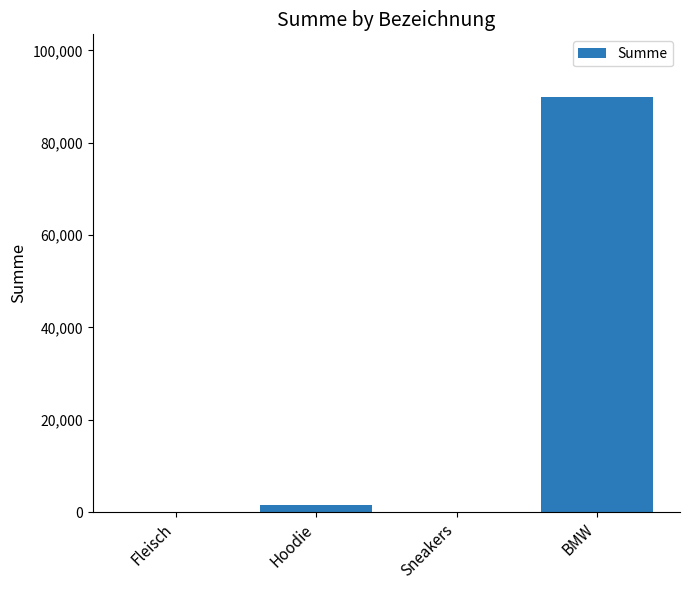

At which category does the chart reach its peak across all series?

BMW